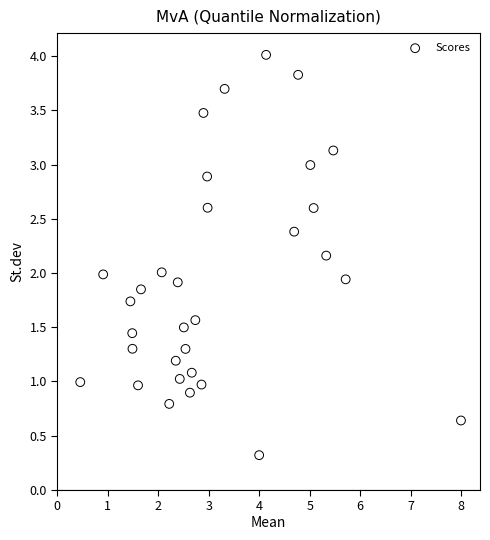

What is the range of Y values (max minus min)?

3.7